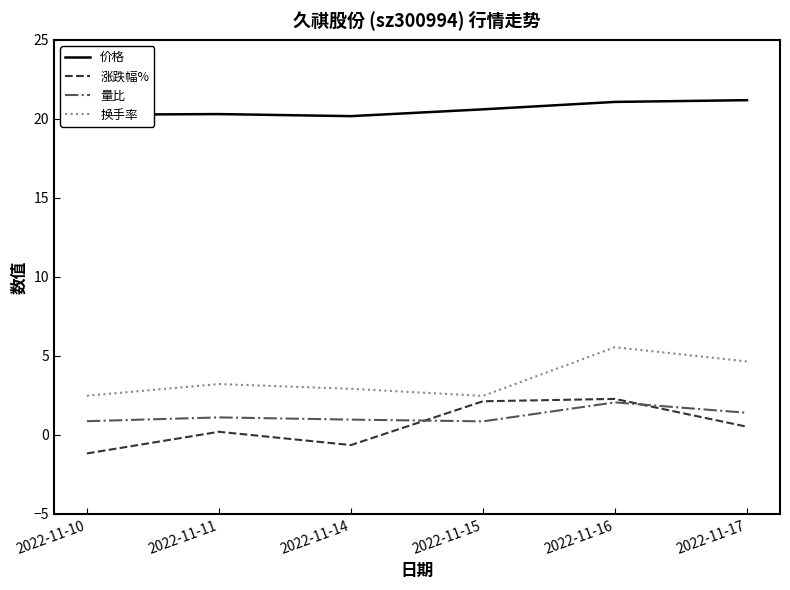

Is the value of 量比 at 2022-11-16 greater than the value of 价格 at 2022-11-15?

No